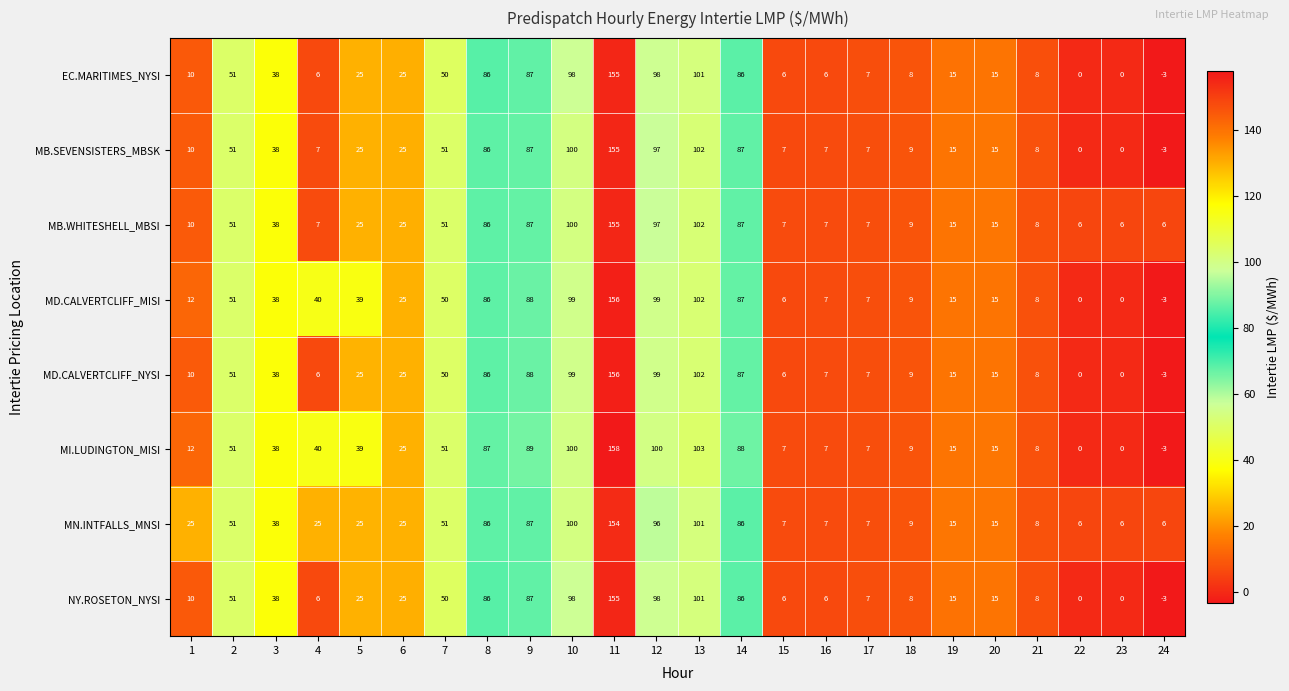

True or false: MI.LUDINGTON_MISI has a value of 27 at 19.

False